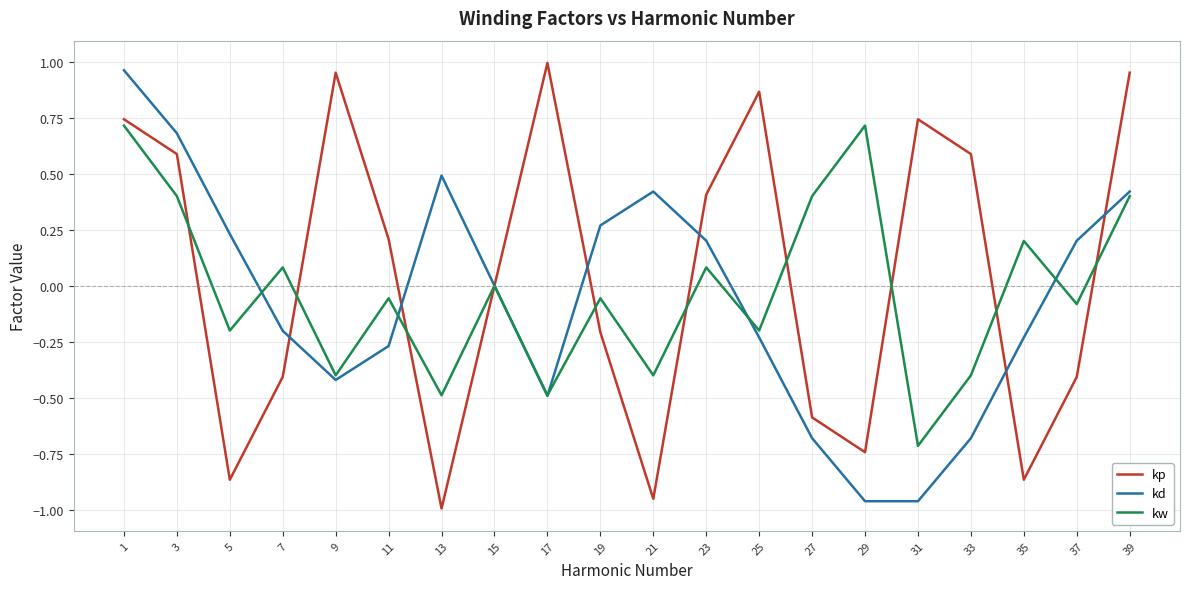

Which series has the widest spread of values?

kp